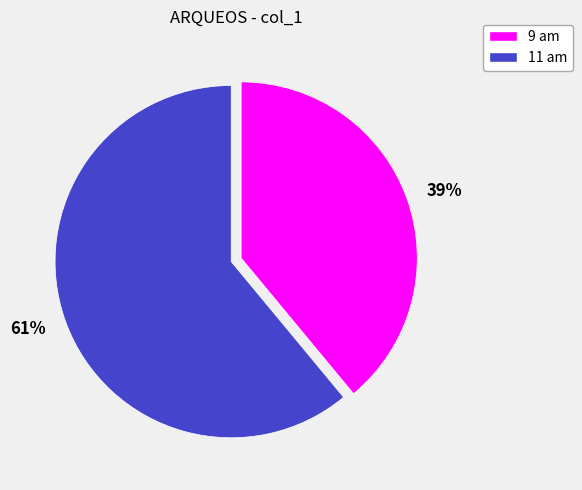

Is the sum of 61% and 39% greater than half?

Yes